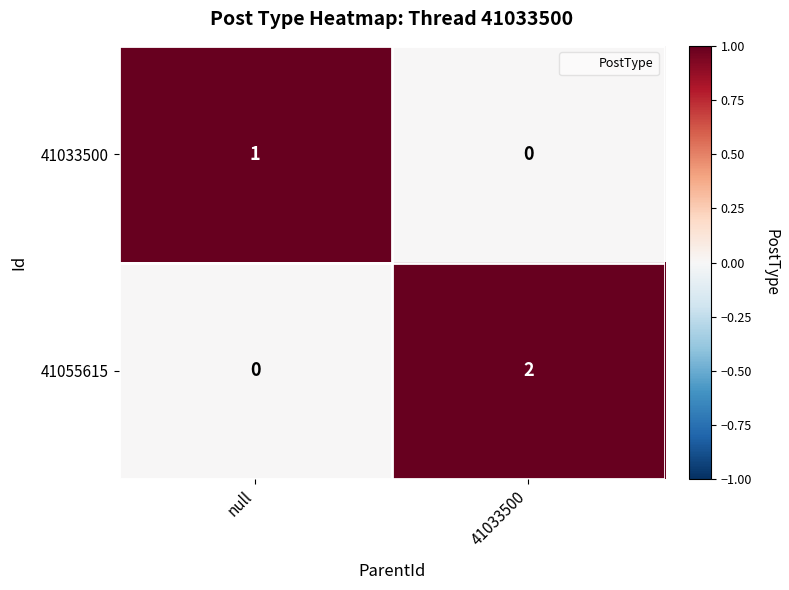

Rank the series at 41033500 from highest to lowest value.

41055615, 41033500